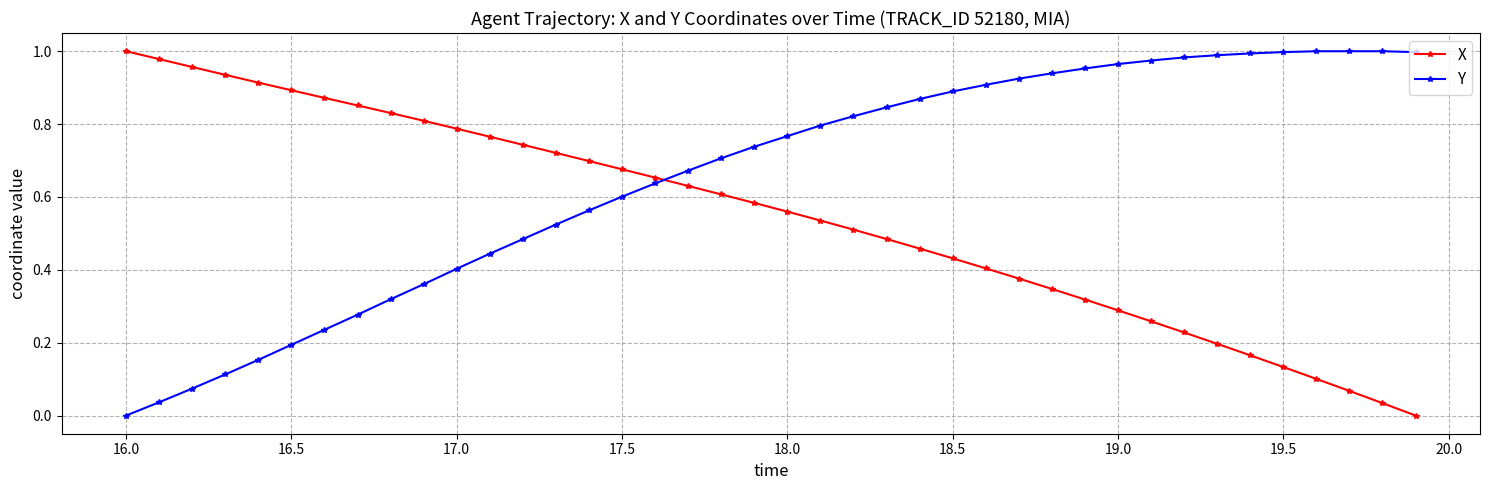

Is this an area chart (filled region under the line)?

No